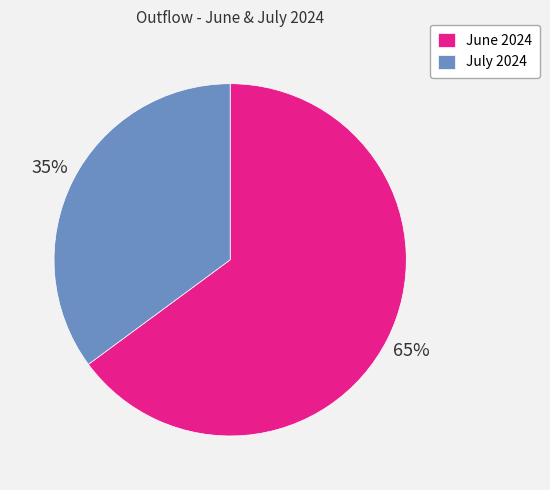

Combined, do July 2024 and June 2024 account for over 50%?

Yes